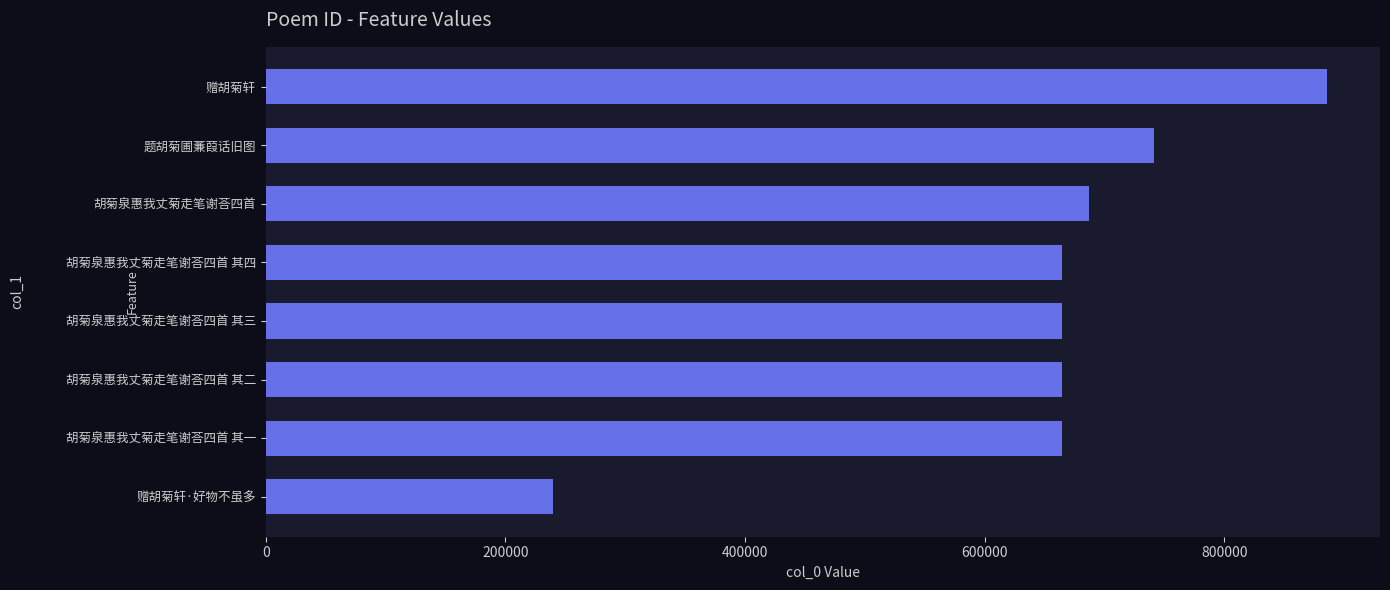

What is the average value?

651353